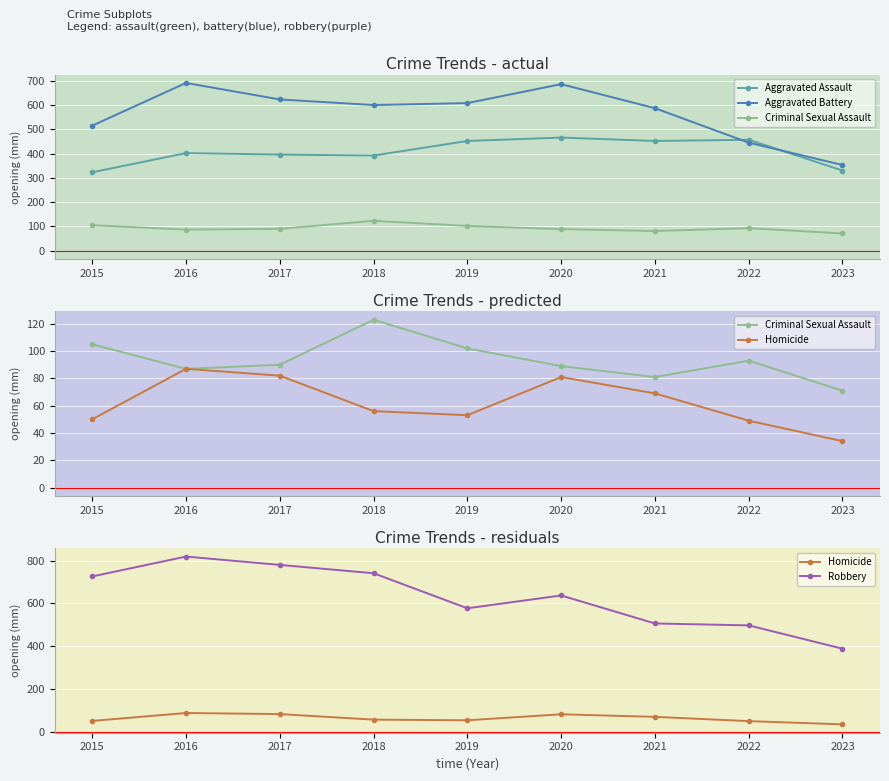

What is the sum of all Aggravated Battery values?

5108